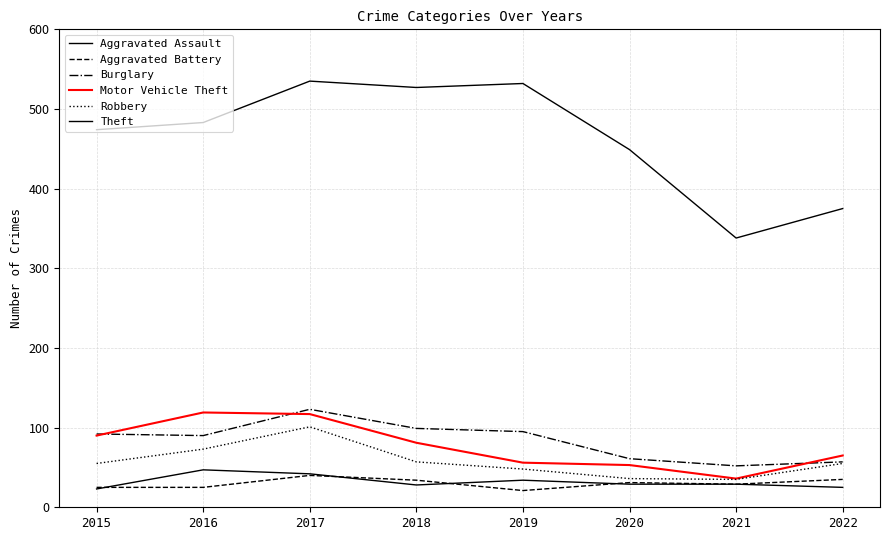

Does the chart display data point markers on the line(s)?

No